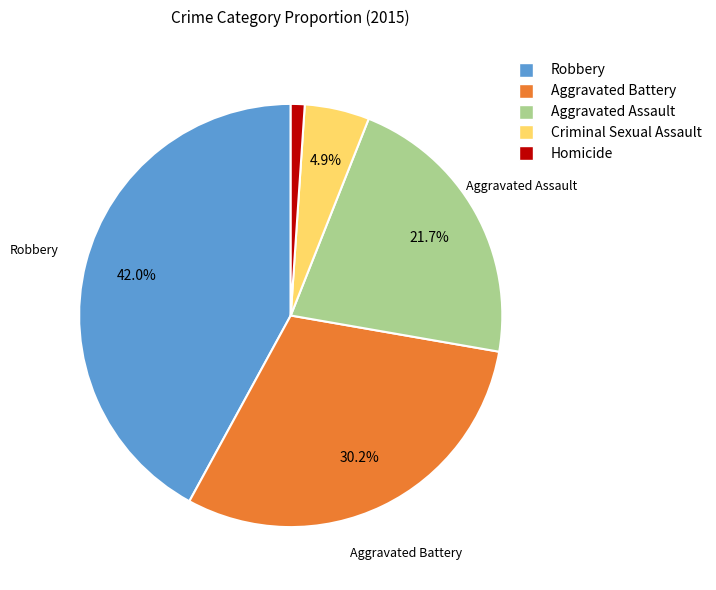

Rank the categories by value from lowest to highest.

Homicide, Criminal Sexual Assault, Aggravated Assault, Aggravated Battery, Robbery